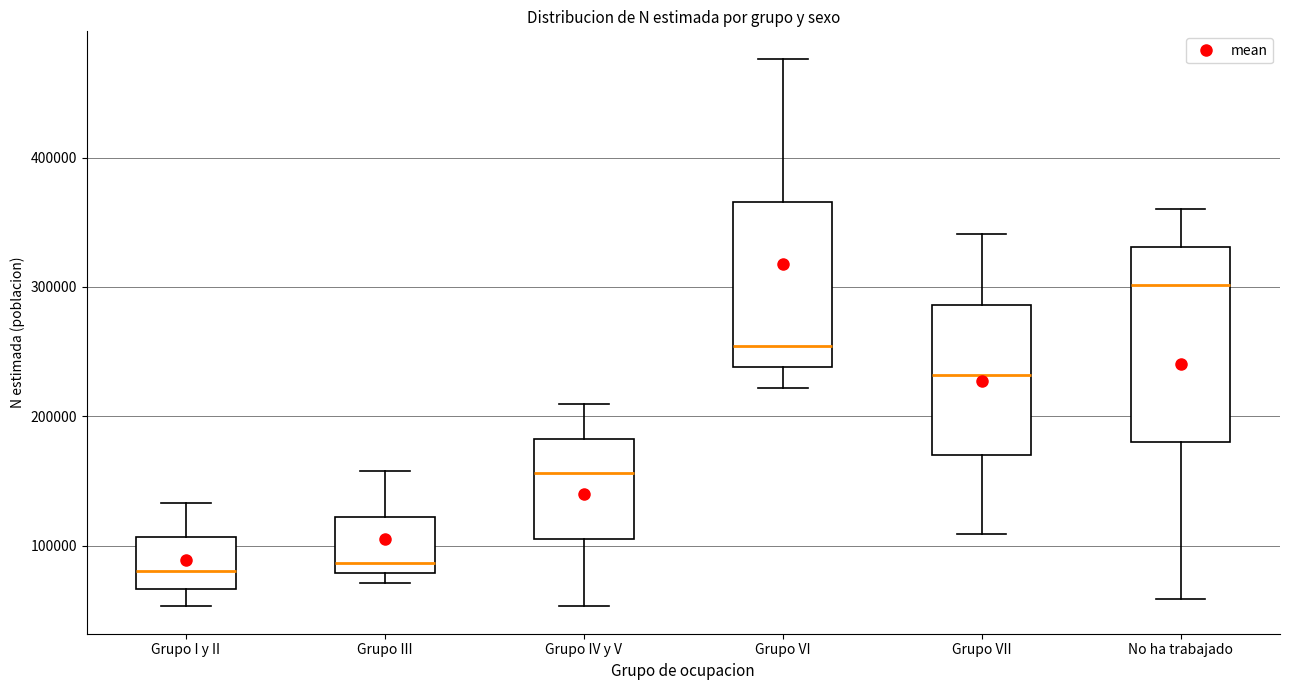

Which box is the tallest, from its lower edge to its upper edge?

No ha trabajado